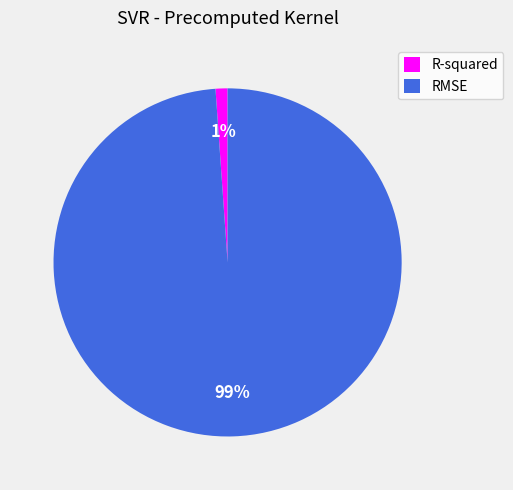

Do RMSE and R-squared together represent more than half of the pie?

Yes